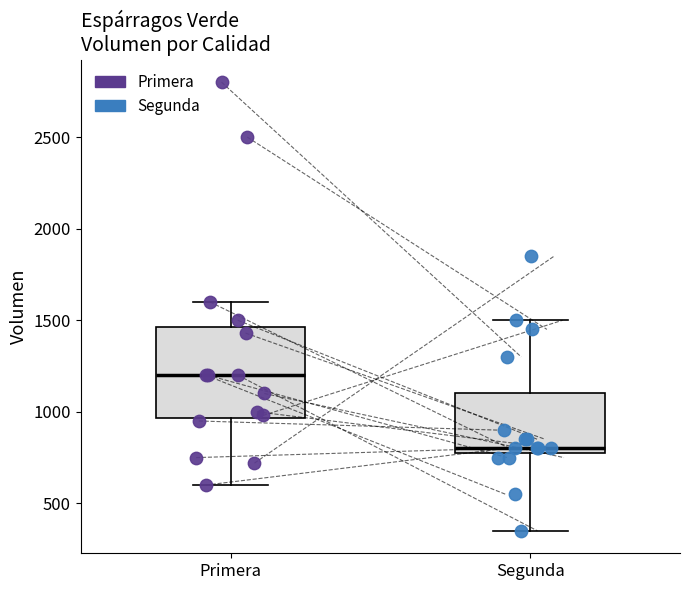

Reading left to right, read every box against the y-axis: the position of its median line, the range the box covers, and the ends of its whiskers. The values are not printed on the chart, so give them approximately, as read against the axis.

Primera: median 1200, box 950 to 1450, whiskers 600 to 1600
Segunda: median 800 (just above the box's lower edge), box 800 to 1100, whiskers 350 to 1500